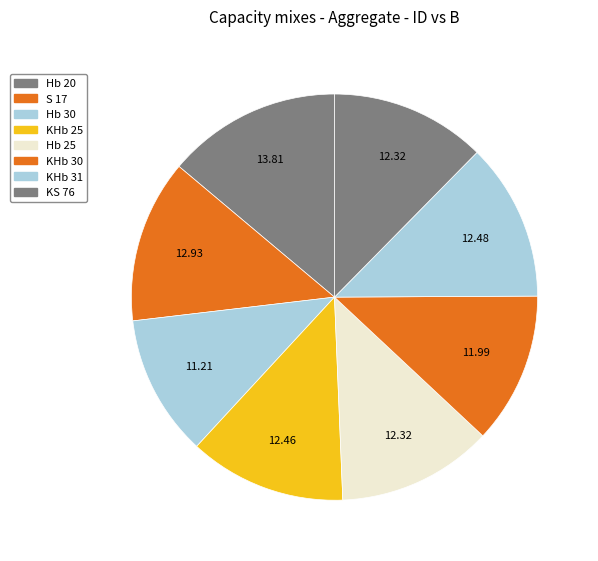

Count the number of slices in the pie.

8